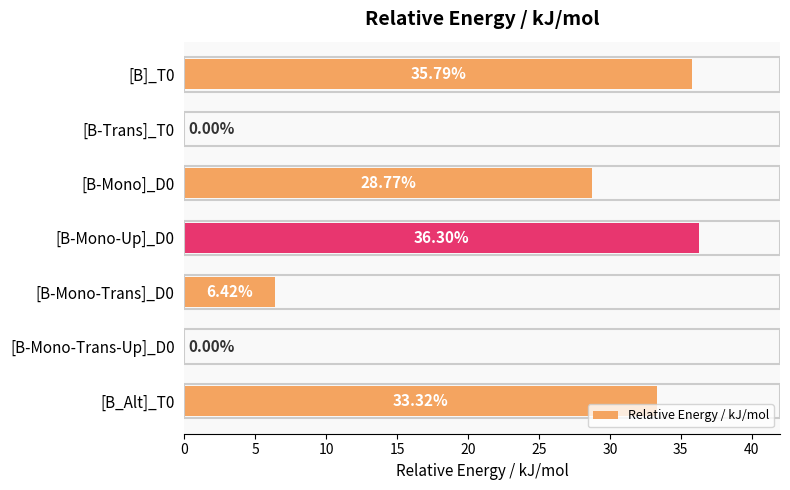

Between [B-Mono-Trans]_D0 and [B]_T0, which is larger?

[B]_T0